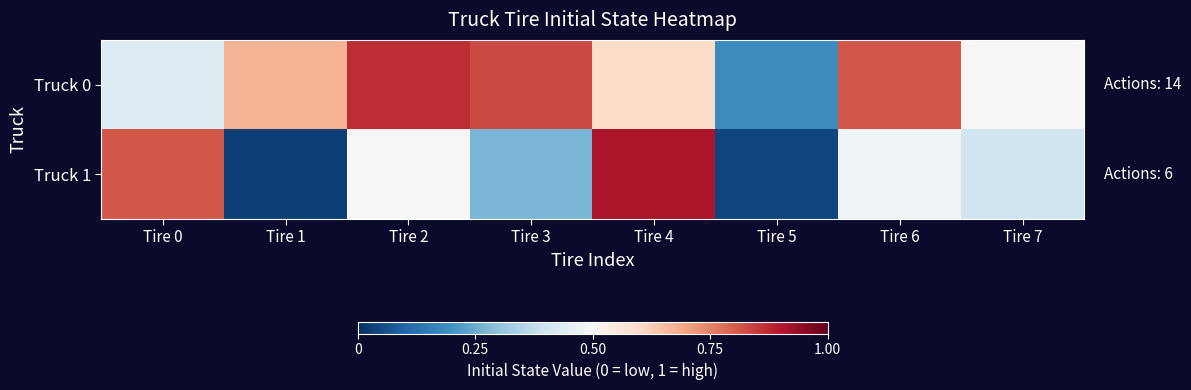

At which category is the sum across all series the highest?

Tire 4